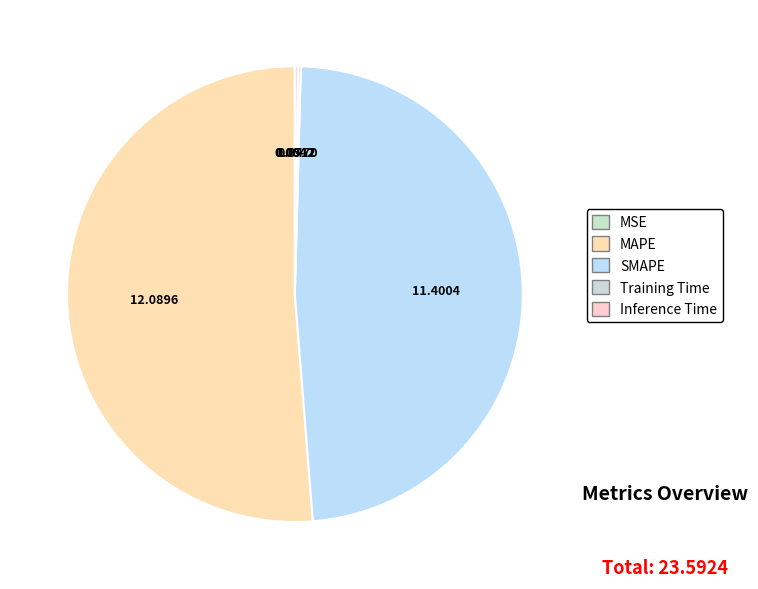

Does any single category account for the majority?

Yes